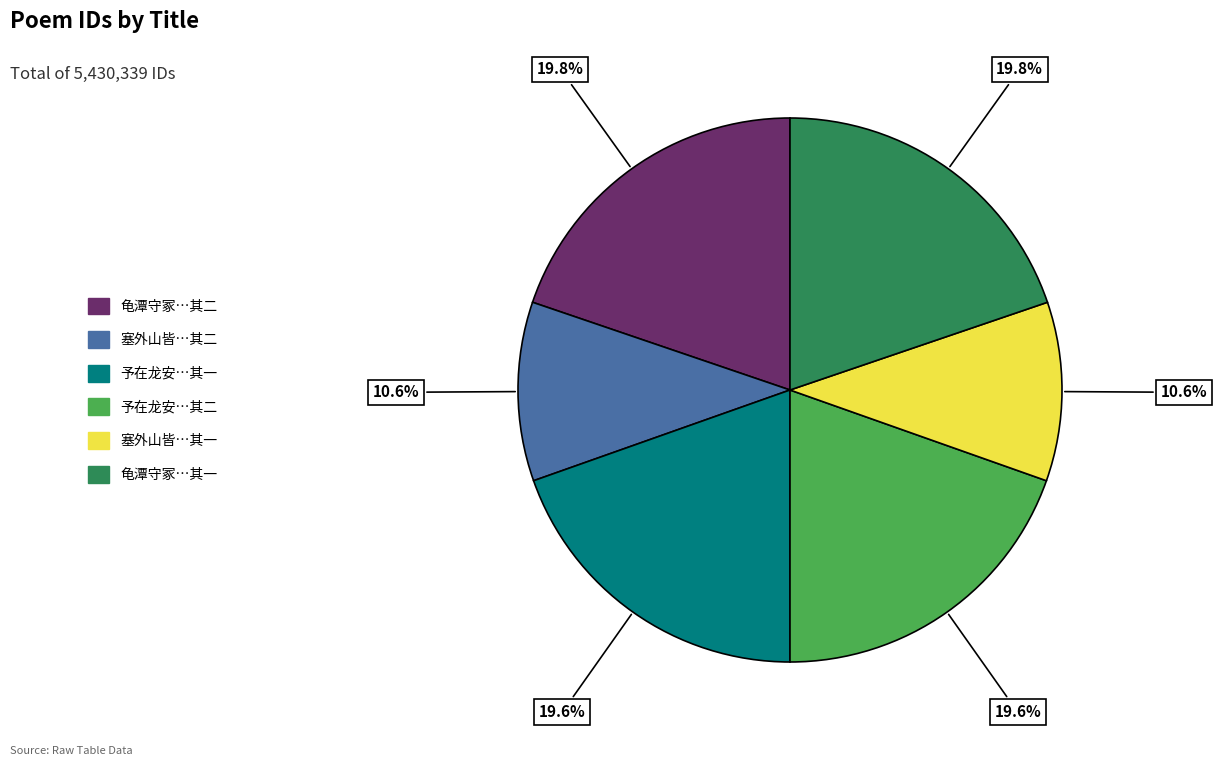

How many segments does this pie chart have?

6